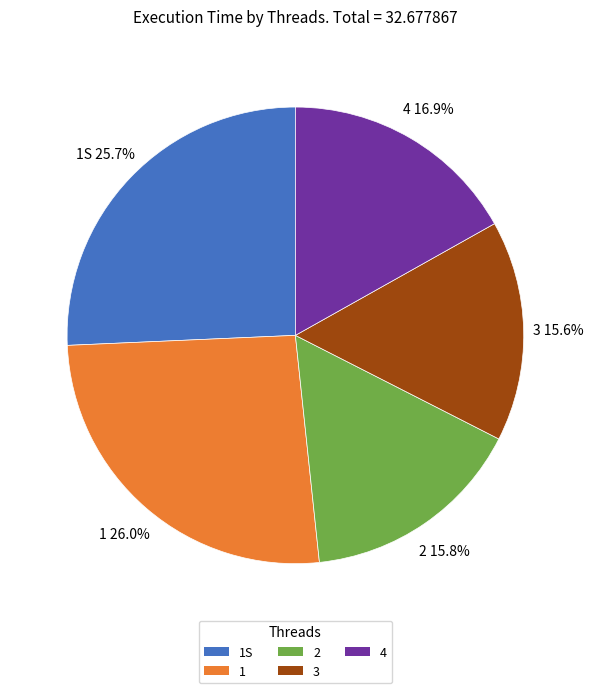

The 1 slice represents 13% of the pie. True or false?

False